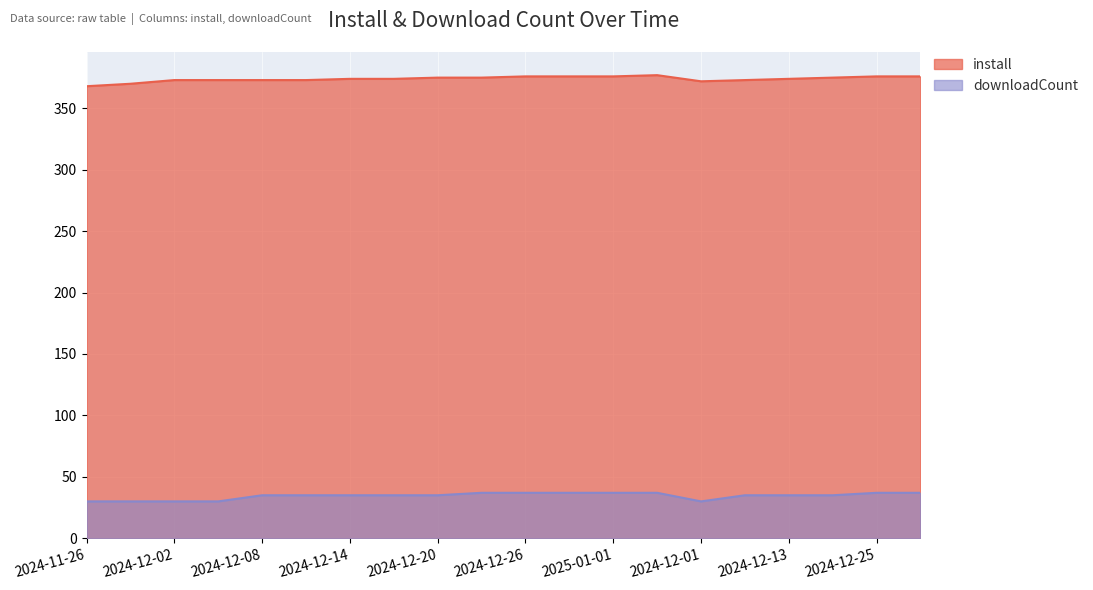

True or false: install and downloadCount cross at least once.

False